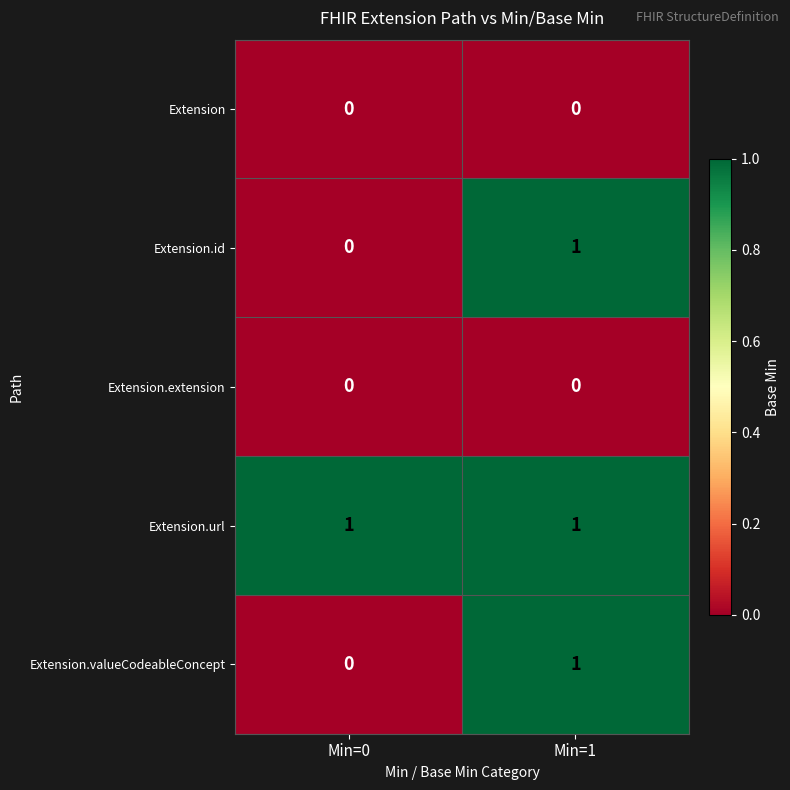

Rank the categories by Extension.id value from highest to lowest.

Min=1, Min=0